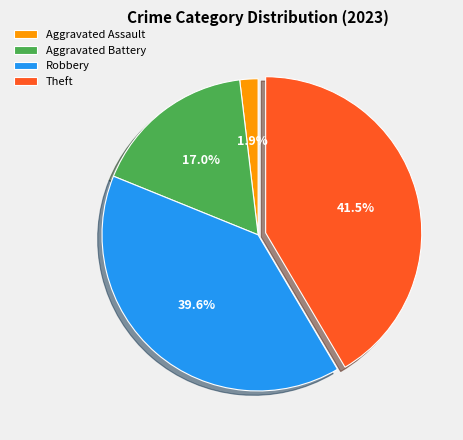

How many slices are in this pie chart?

4